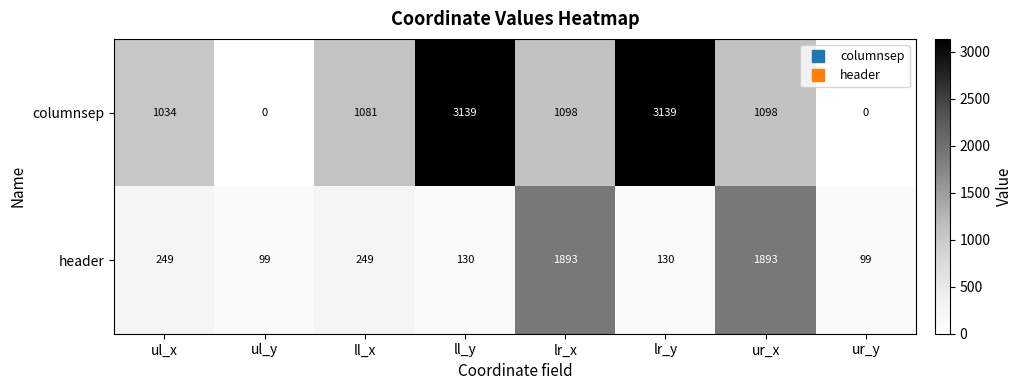

Reading left to right, list all the values displayed in this chart.

columnsep: 1034	0	1081	3139	1098	3139	1098	0
header: 249	99	249	130	1893	130	1893	99